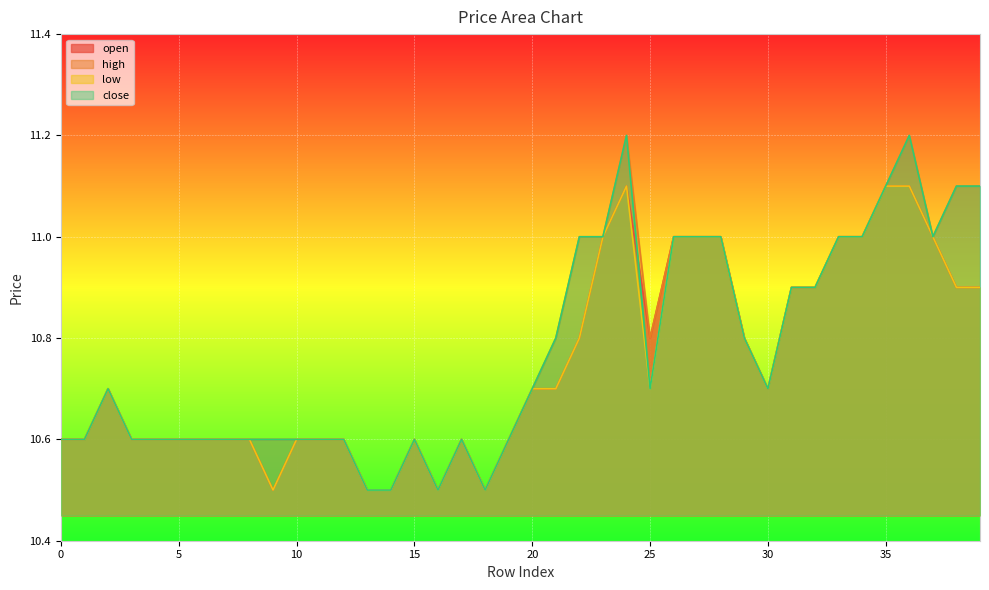

What is the difference between the second highest and second lowest values in the high series?

0.7